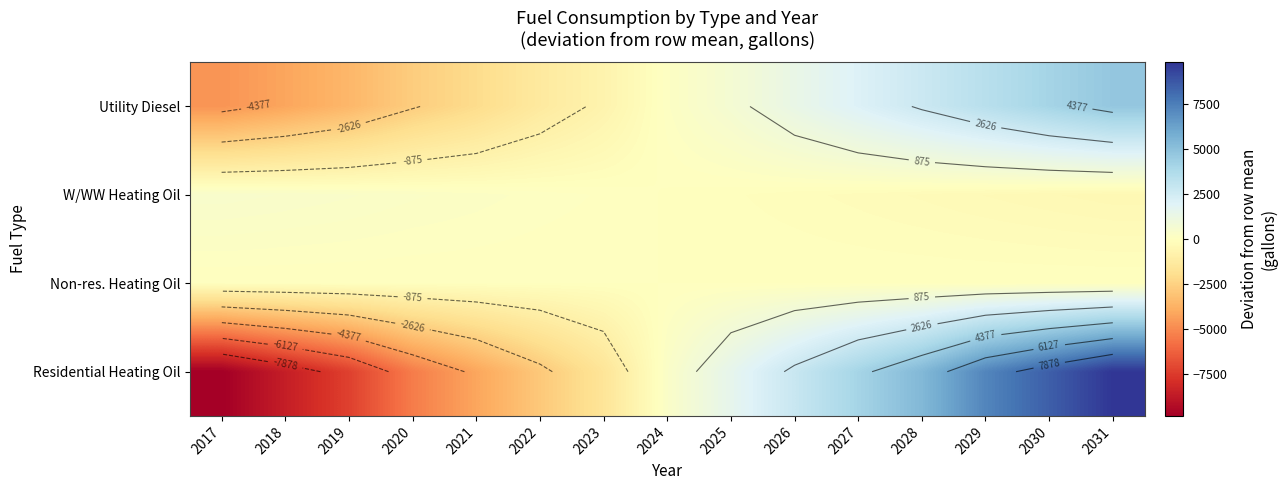

Which series has the largest range (max minus min)?

Residential Heating Oil